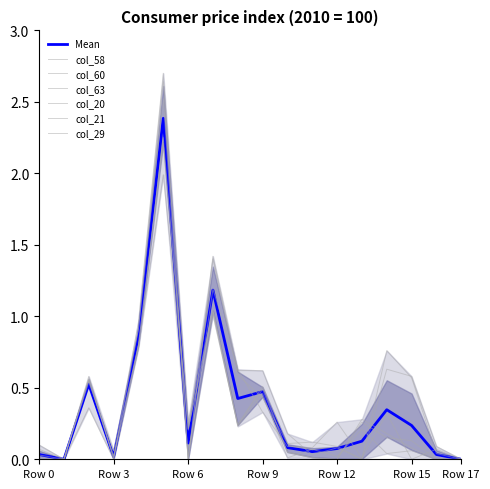

Where do col_58 and col_60 first cross each other?

3 and 4